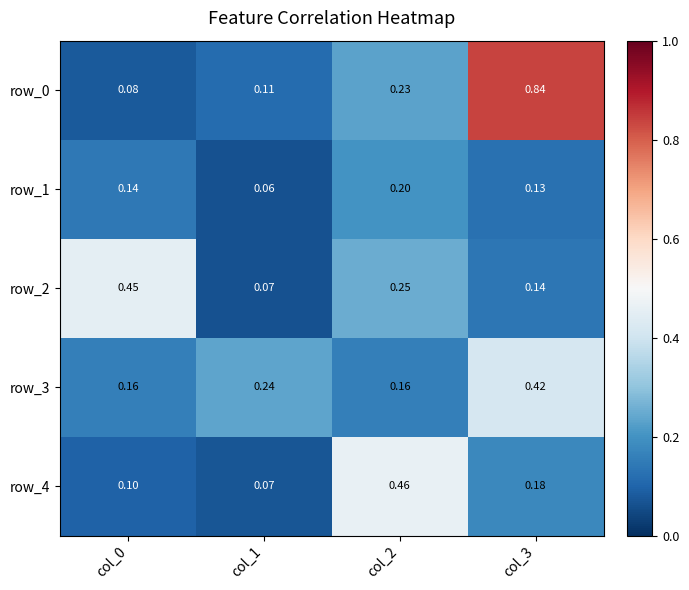

At col_3, list the series in order from smallest to largest.

row_1, row_2, row_4, row_3, row_0